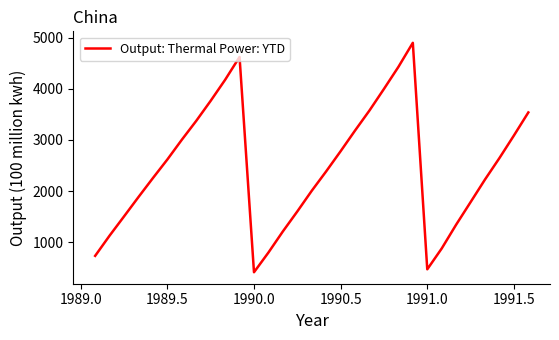

What is the maximum value shown in the chart?

4900.4